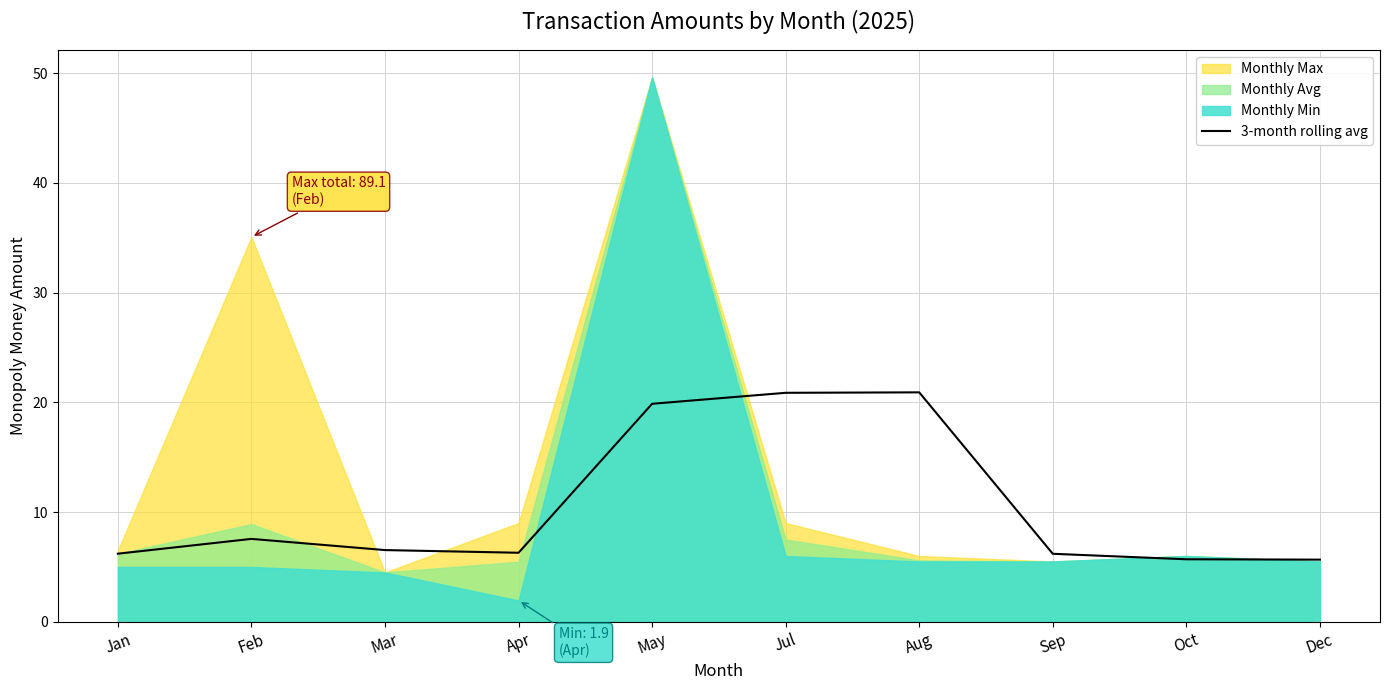

How many lines are shown in the chart?

1